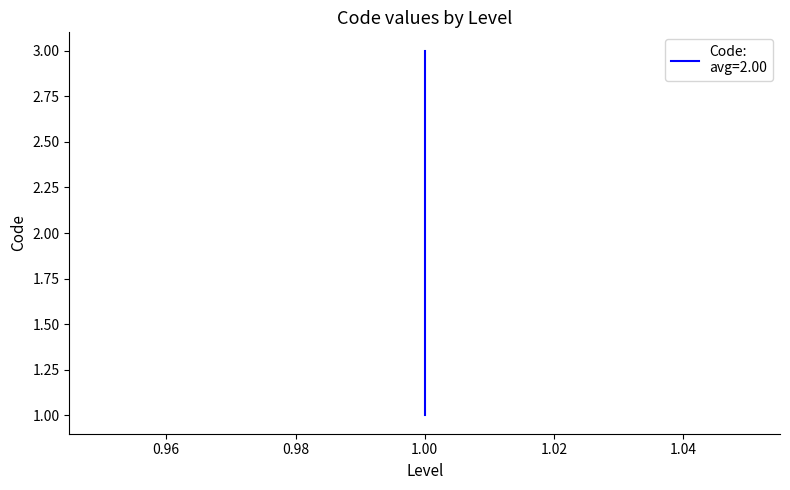

What is the change in value from 1 to 1?

+2